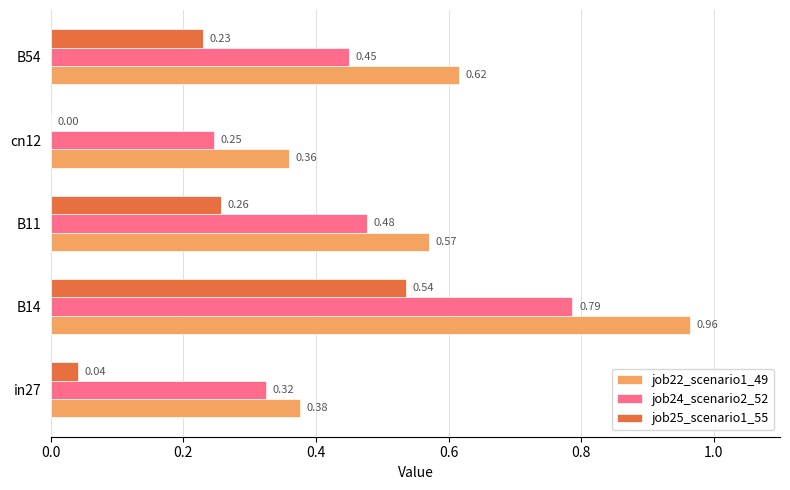

Which series has the largest total across all categories?

job22_scenario1_49